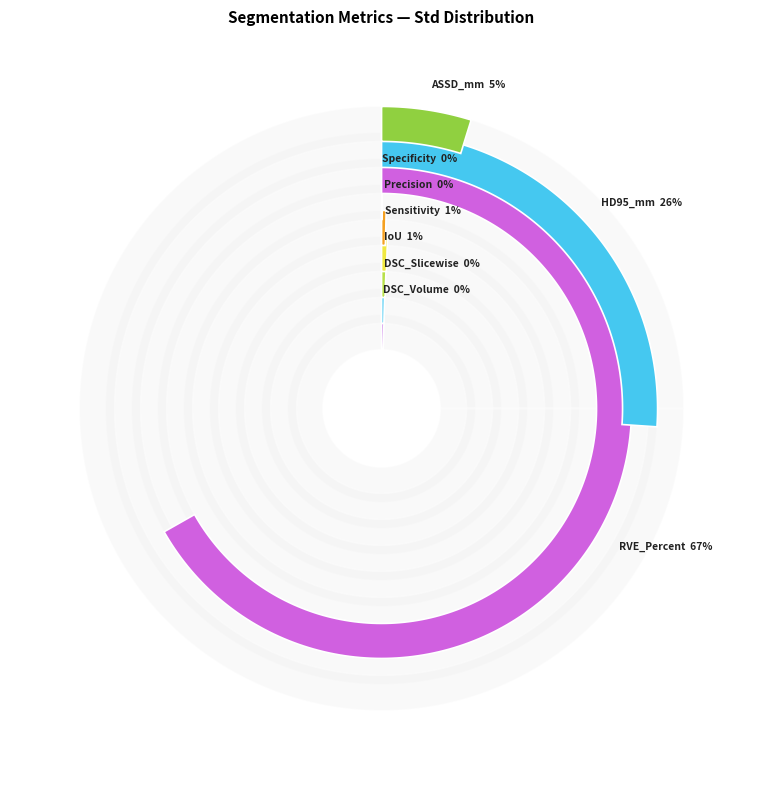

The Sensitivity slice represents 1% of the pie. True or false?

True